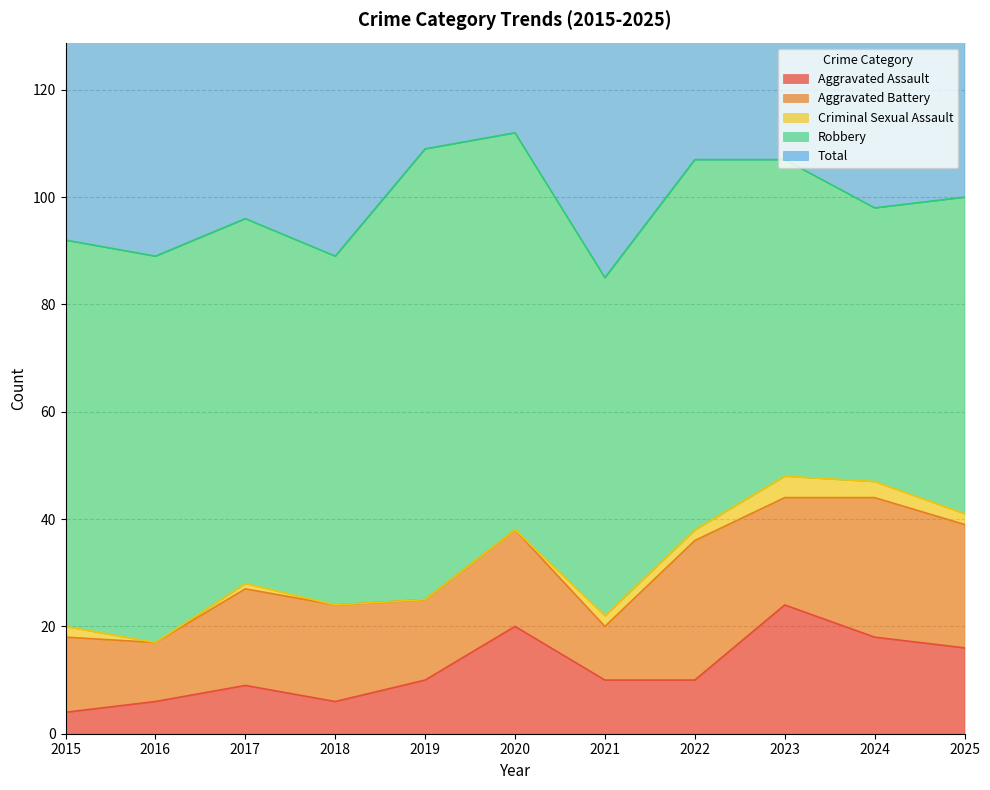

Reading right to left, extract all data points from this chart.

Aggravated Assault: 16	18	24	10	10	20	10	6	9	6	4
Aggravated Battery: 23	26	20	26	10	18	15	18	18	11	14
Criminal Sexual Assault: 2	3	4	2	2	0	0	0	1	0	2
Robbery: 59	51	59	69	63	74	84	65	68	72	72
Total: 100	99	107	107	85	112	109	89	96	89	92